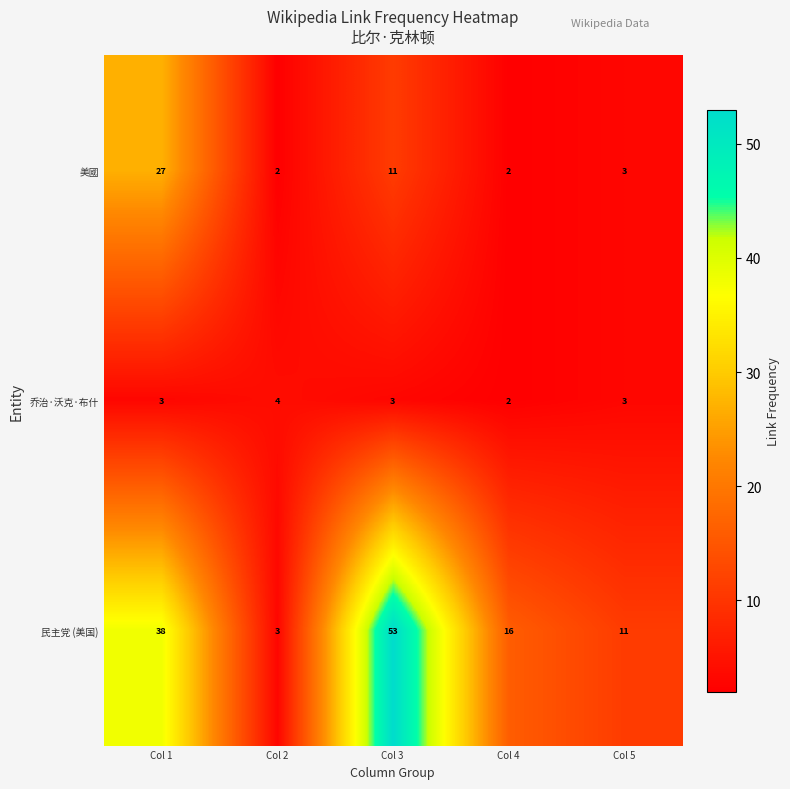

Reading left to right, transcribe all the data shown in this chart.

美國: Col 1=27	Col 2=2	Col 3=11	Col 4=2	Col 5=3
乔治·沃克·布什: Col 1=3	Col 2=4	Col 3=3	Col 4=2	Col 5=3
民主党 (美国): Col 1=38	Col 2=3	Col 3=53	Col 4=16	Col 5=11